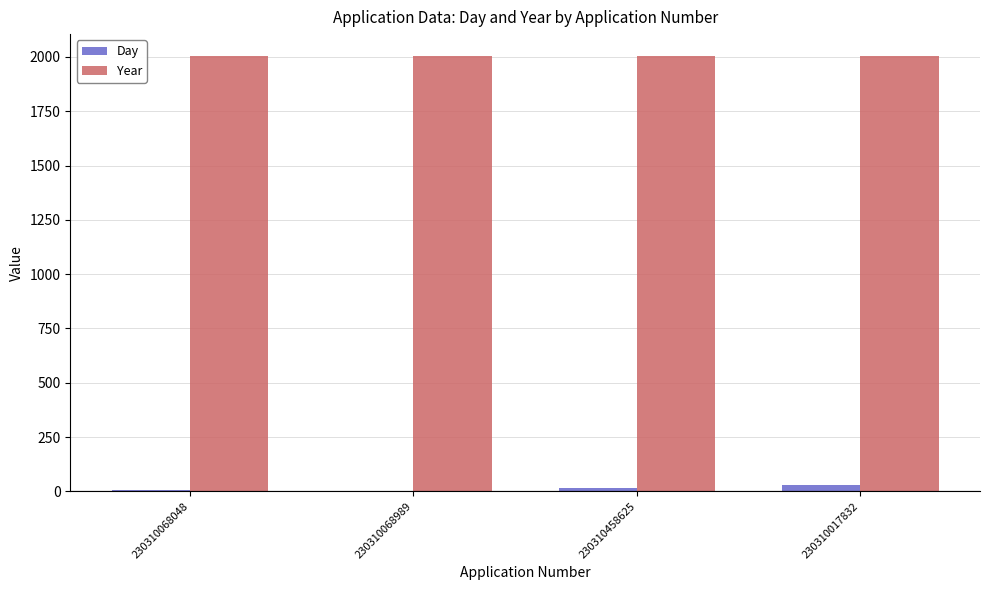

Is the value of Day at 230310458625 greater than the value of Year at 230310068048?

No